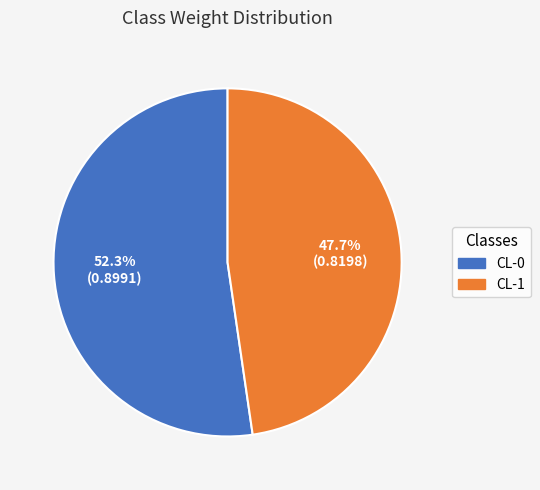

Which category has the smallest portion of the pie?

CL-1